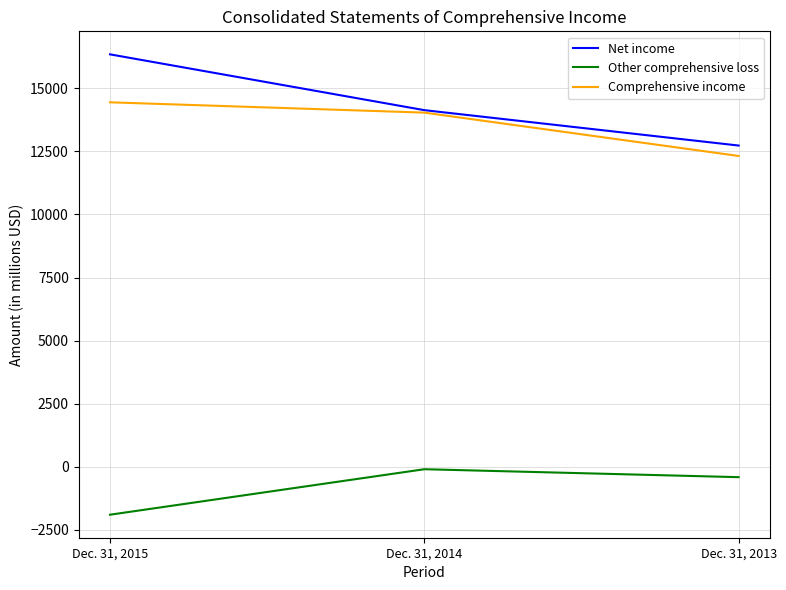

What is the smallest value displayed?

-1901